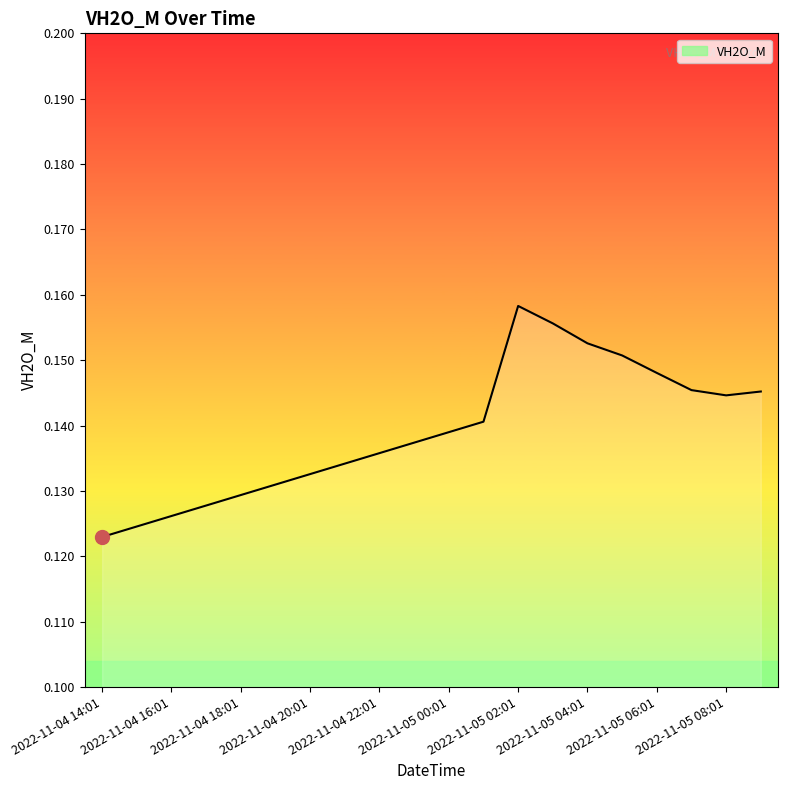

What is the label of the 12th point from the right?

2022-11-04 22:01